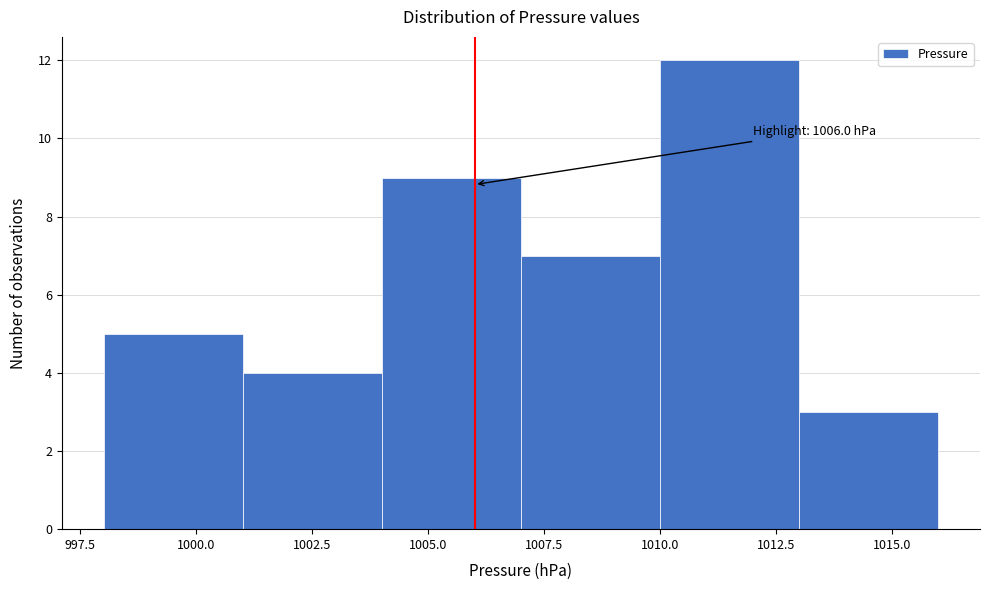

Over which range of the x-axis is the bar tallest?

1010 to 1013